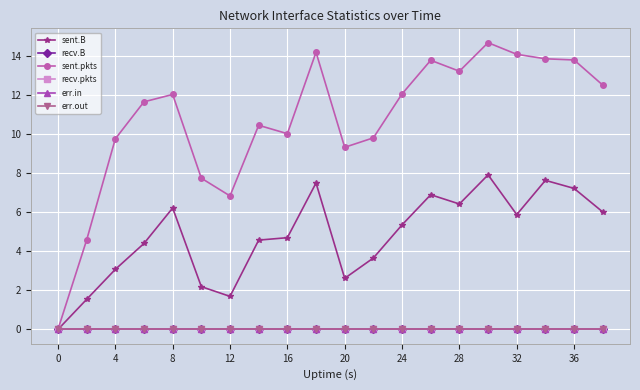

True or false: recv.pkts and err.out intersect in this chart.

False